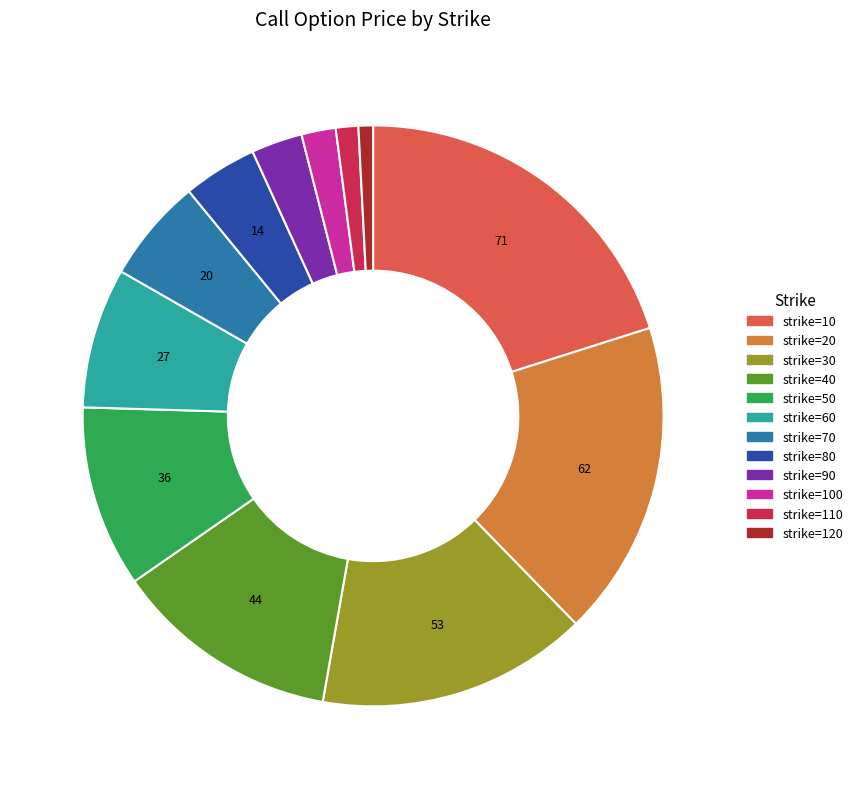

Is there a majority slice in this chart?

No